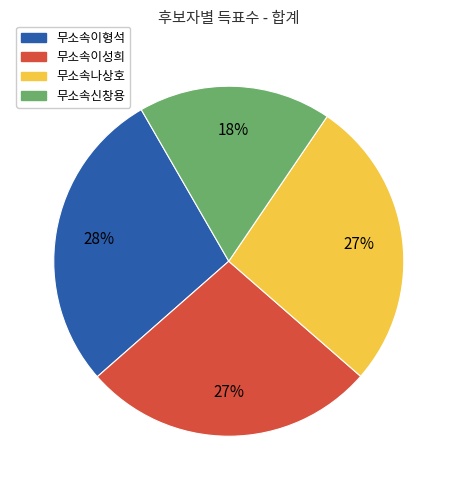

Is 무소속나상호 the majority of the pie?

No